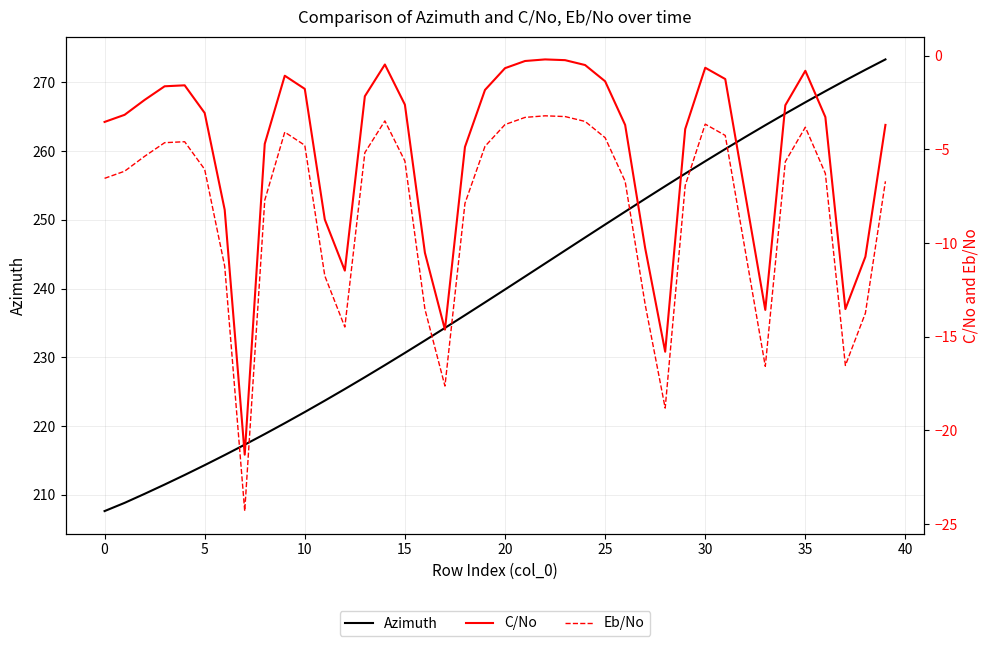

At how many categories does at least one series exceed 92?

40